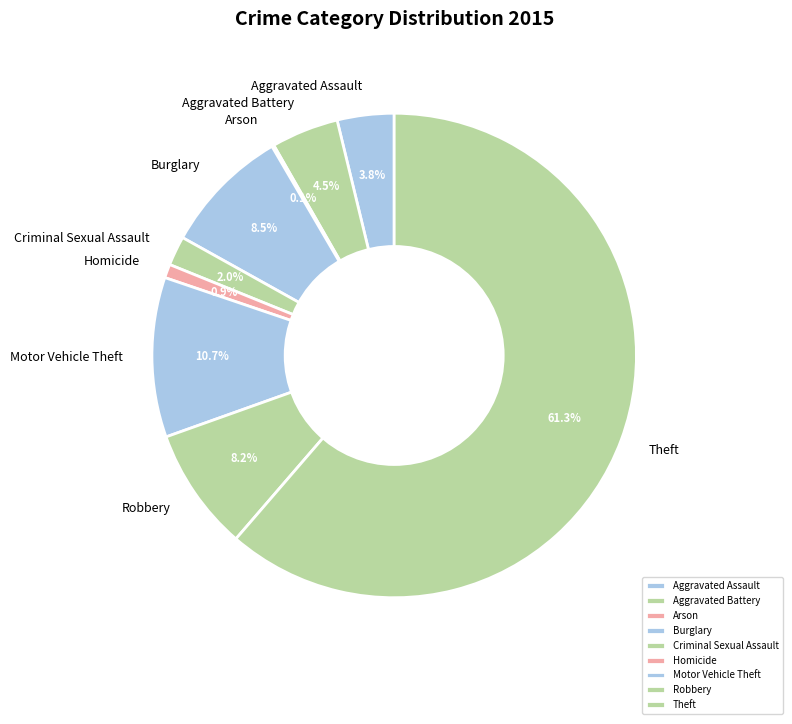

Which category has the biggest portion of the pie?

Theft